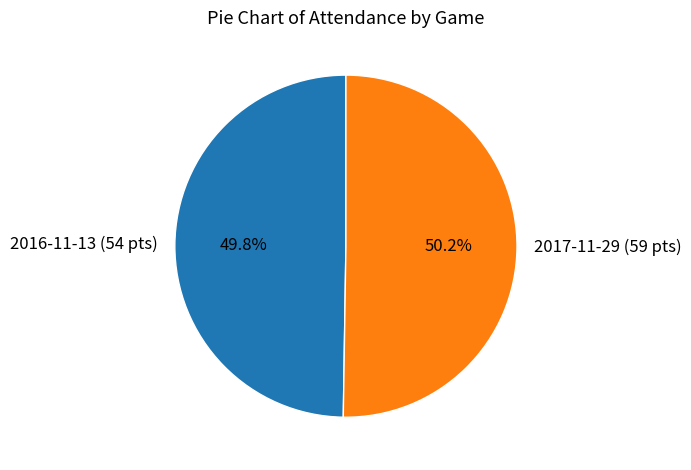

True or false: 2016-11-13 (54 pts) accounts for 50% of the total.

True